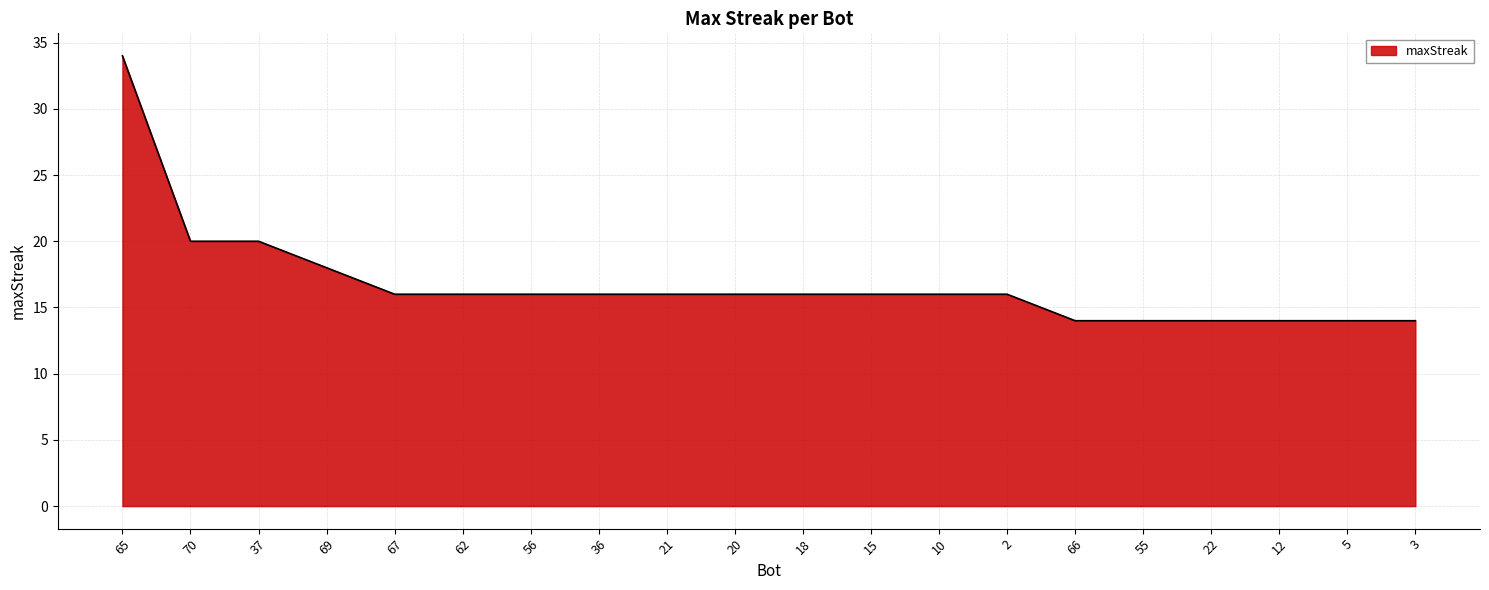

What is the difference between the maximum and second lowest values?

20